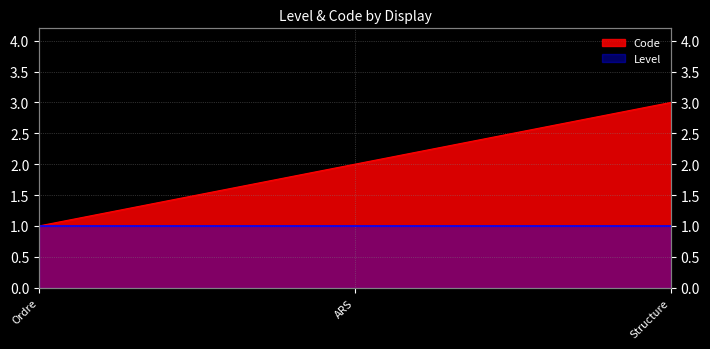

What is the value of the 1st point from the left?

1